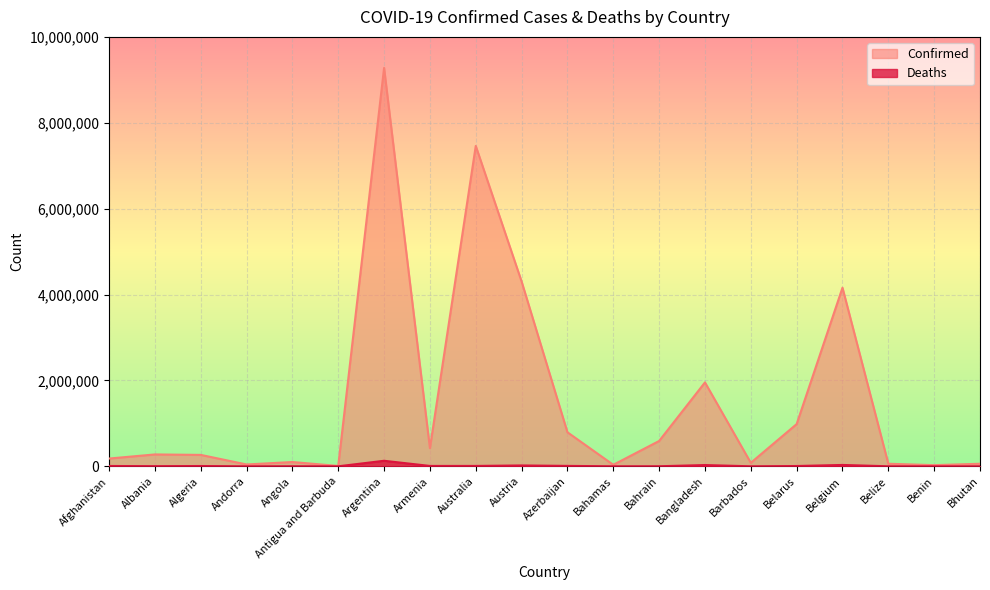

Reading left to right, what are all the values shown in this chart?

Confirmed: Afghanistan=180688	Albania=276415	Algeria=265900	Andorra=43067	Angola=99761	Antigua and Barbuda=8378	Argentina=9276618	Armenia=423006	Australia=7460771	Austria=4304326	Azerbaijan=792785	Bahamas=35070	Bahrain=589809	Bangladesh=1953700	Barbados=81518	Belarus=982867	Belgium=4158754	Belize=59788	Benin=26952	Bhutan=59636
Deaths: Afghanistan=7709	Albania=3497	Algeria=6875	Andorra=153	Angola=1900	Antigua and Barbuda=138	Argentina=128973	Armenia=8629	Australia=8791	Austria=19946	Azerbaijan=9713	Bahamas=810	Bahrain=1488	Bangladesh=29131	Barbados=463	Belarus=6978	Belgium=31768	Belize=678	Benin=163	Bhutan=21